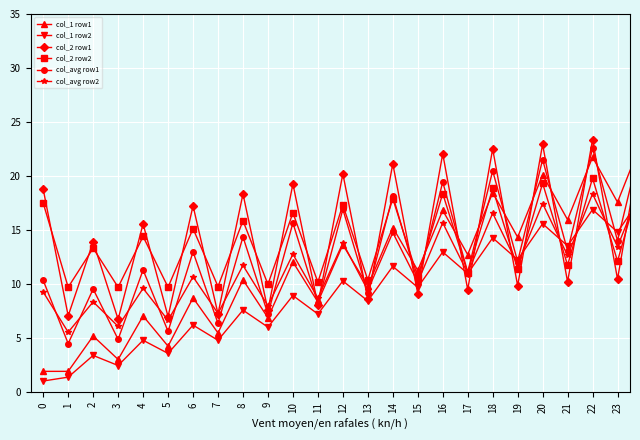

How many series are shown in this chart?

6